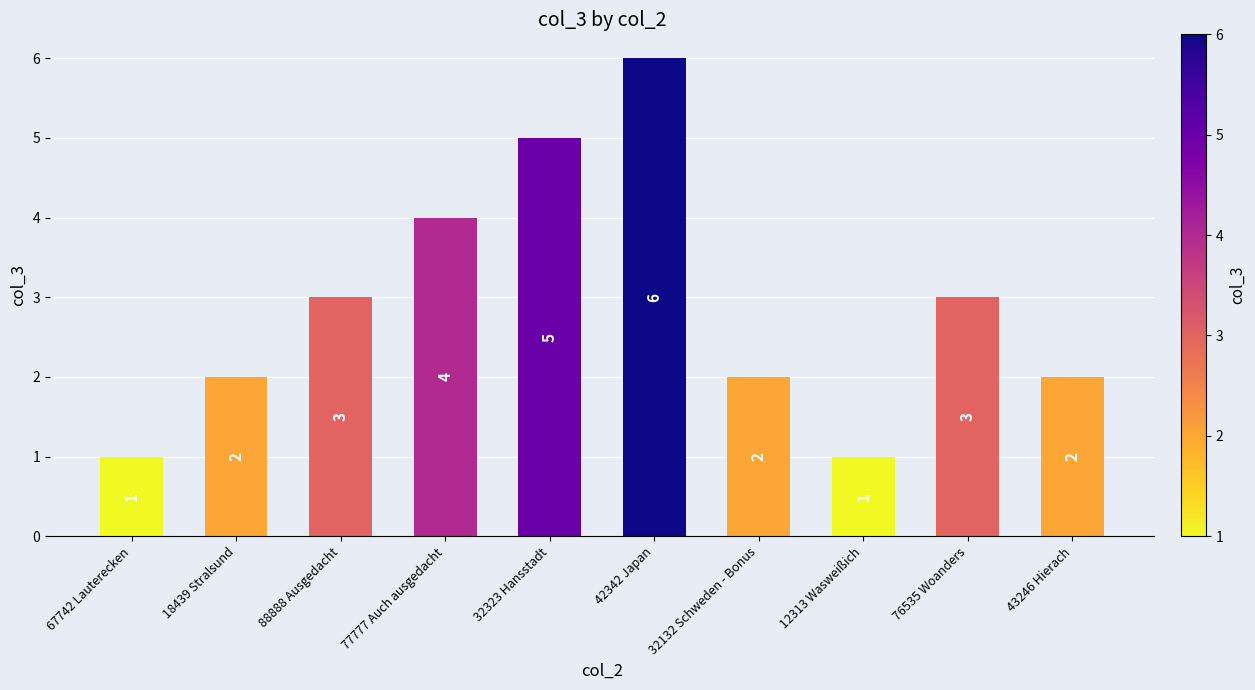

What is the difference between the values at 32323 Hansstadt and 67742 Lauterecken?

4